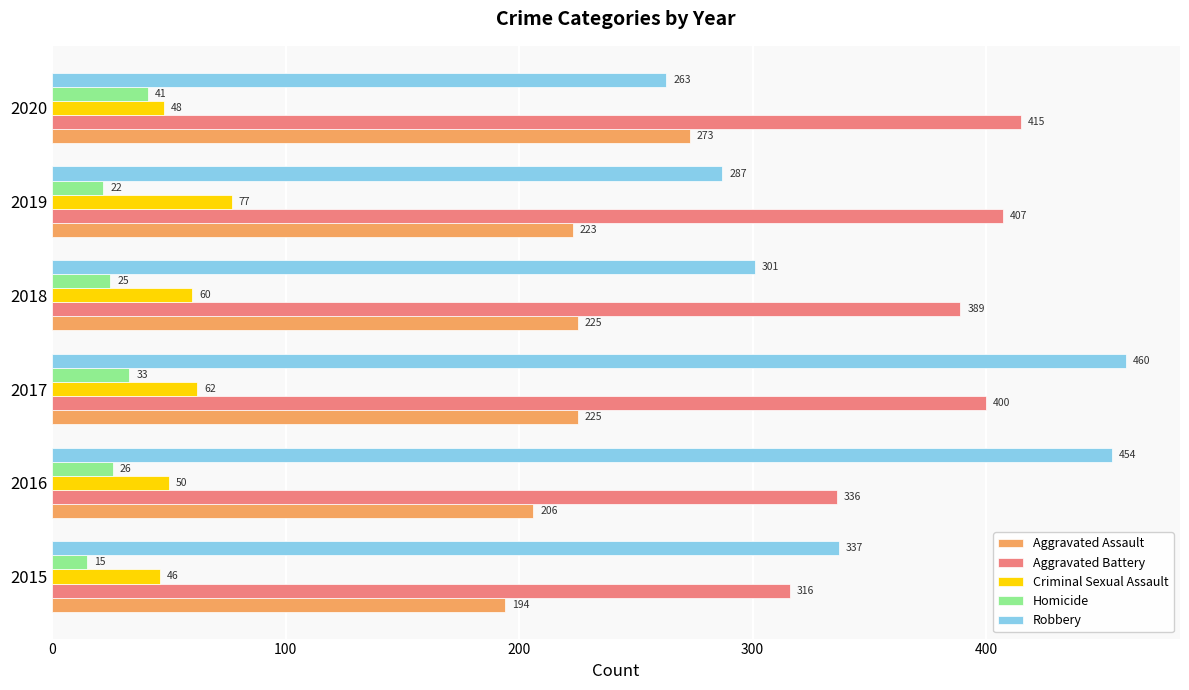

What is the difference between the second highest and second lowest values in the Criminal Sexual Assault series?

14